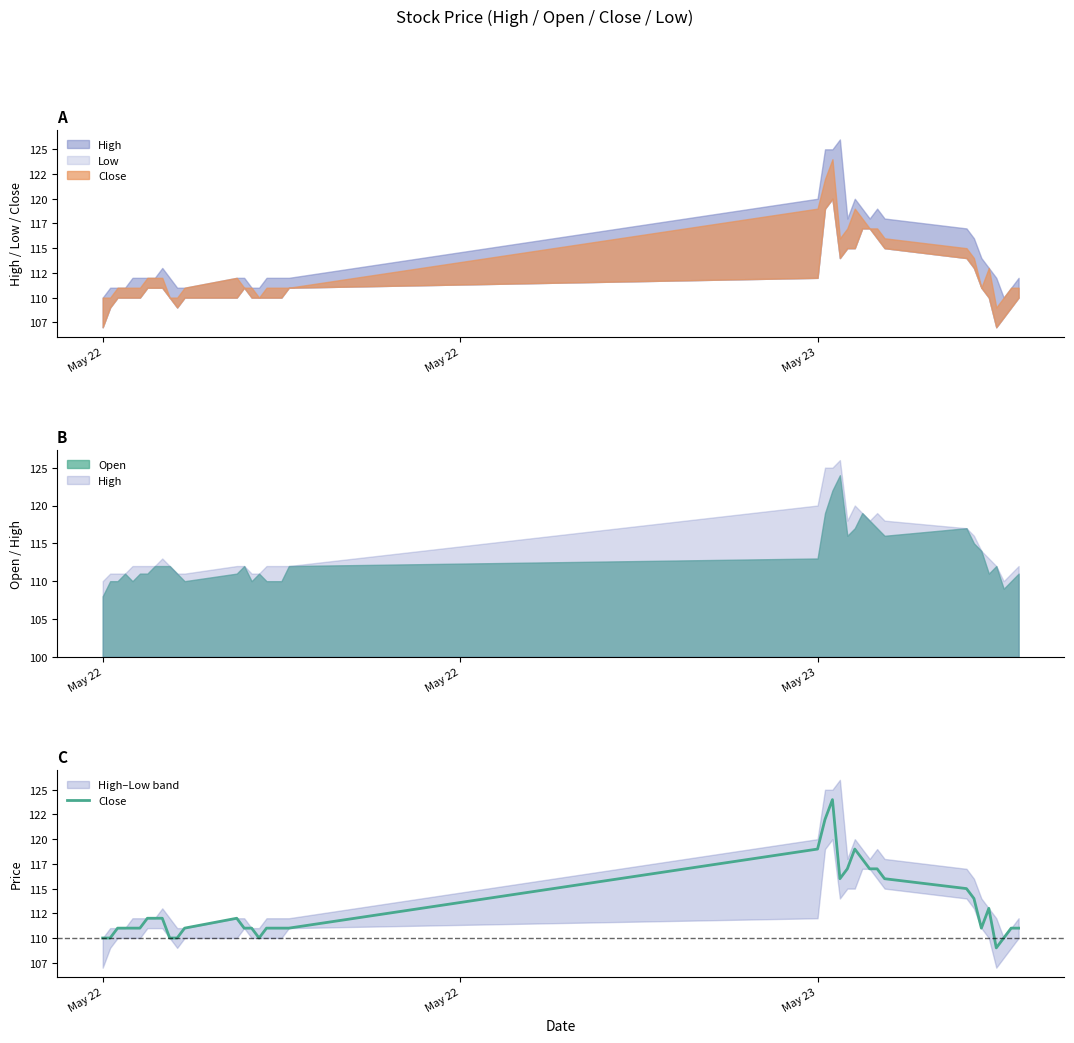

How many data points are above 111?

17